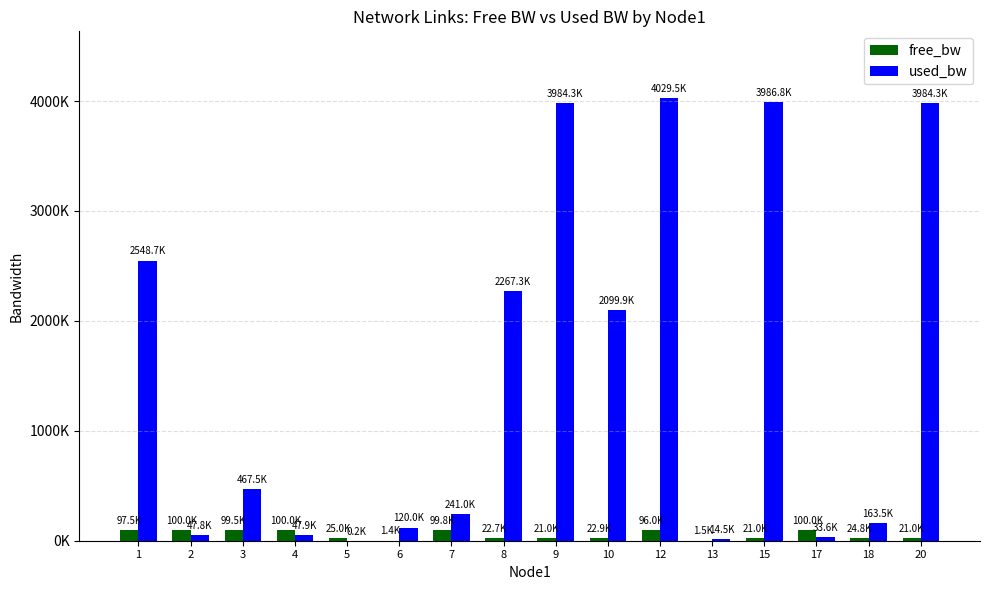

What is the sum of all free_bw values?

854059.9